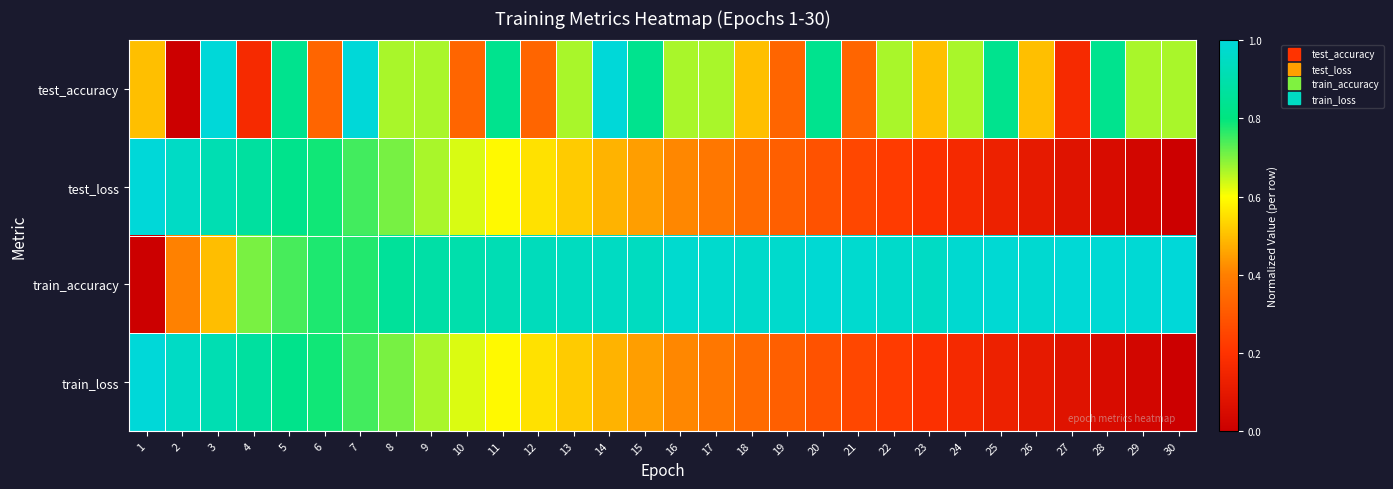

Which series has the widest spread of values?

test_accuracy